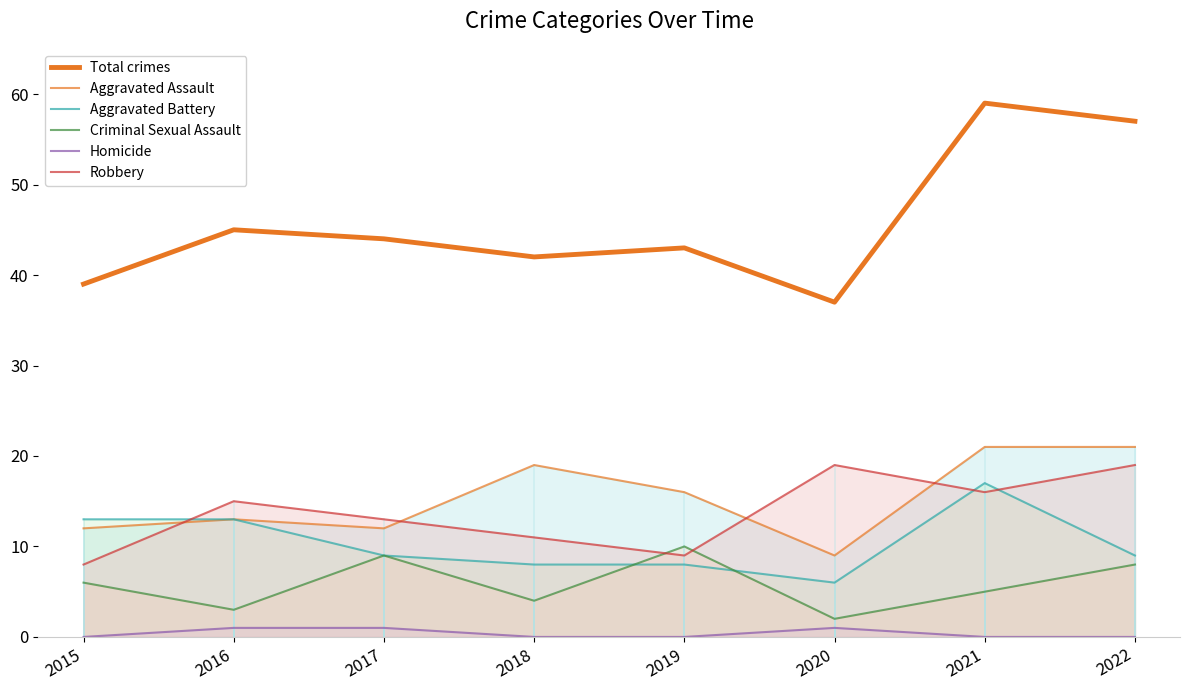

What is the difference between the maximum and minimum values in the Aggravated Assault series?

12